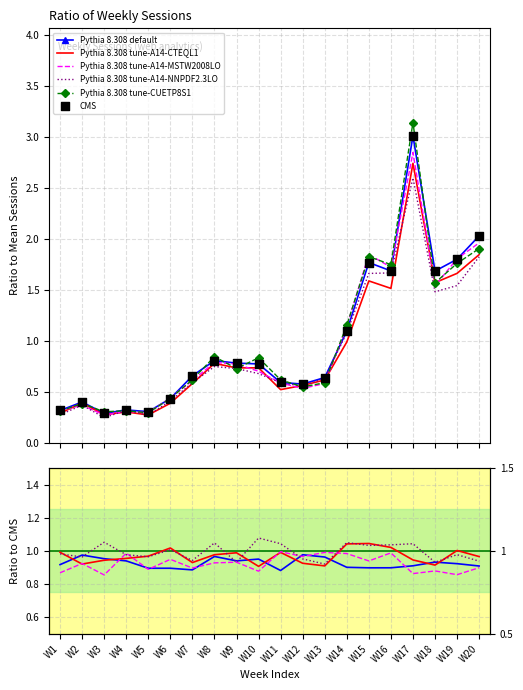

What is the change in value from W1 to W19?

+1.5